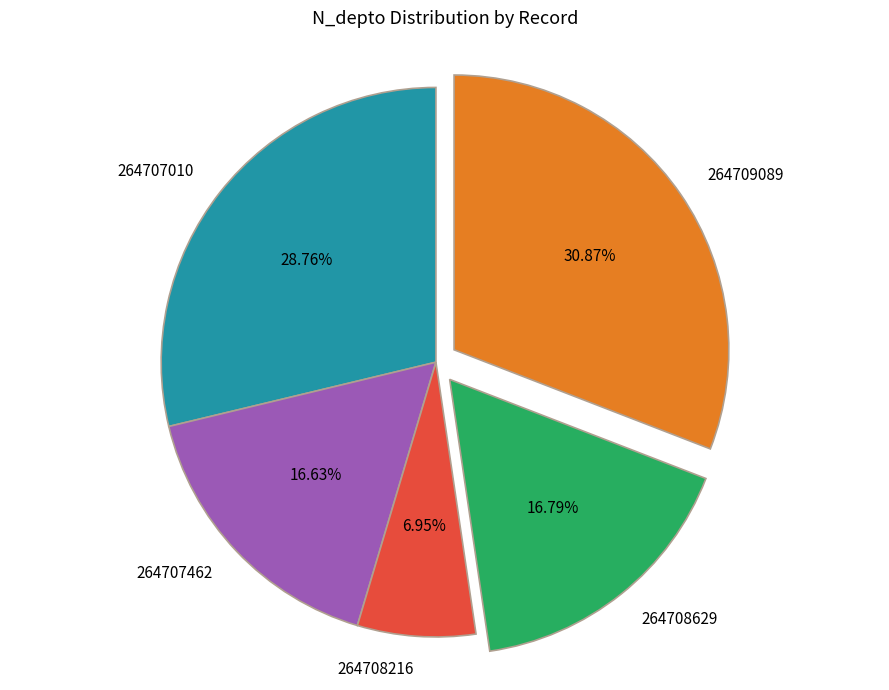

What is the smallest slice in the pie chart?

264708216